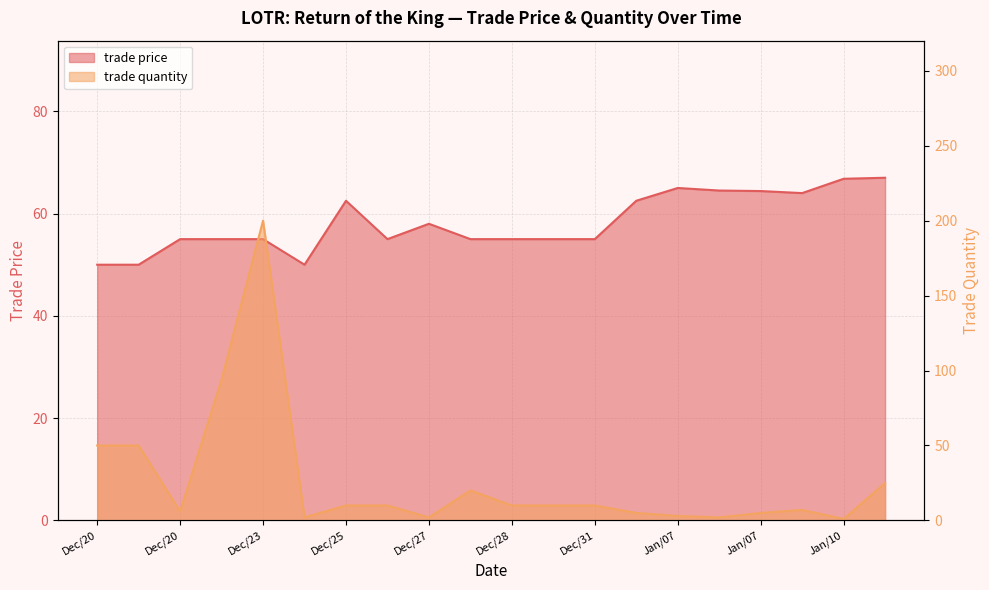

What is the difference between the second highest and minimum values in the trade price series?

16.8